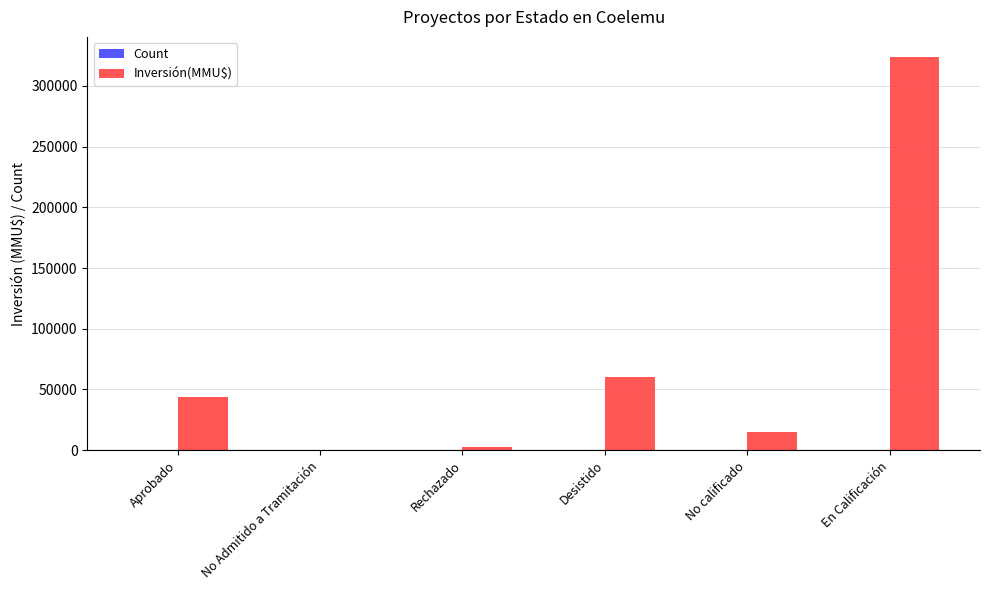

Is it true that Inversión(MMU$) equals 60000 at Desistido?

True